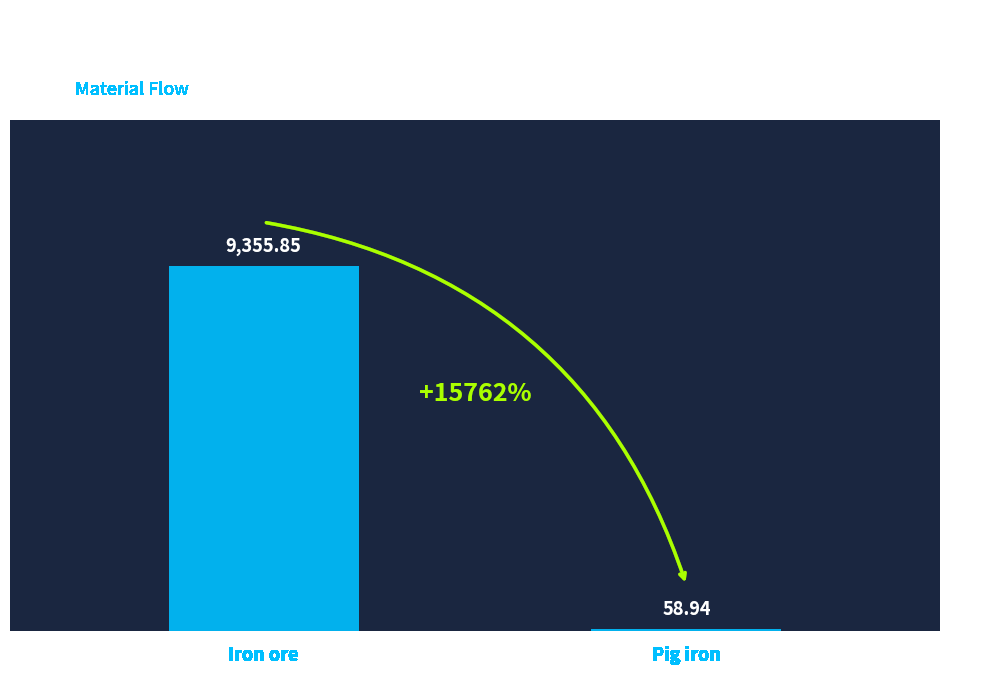

How many distinct data groups are displayed?

1